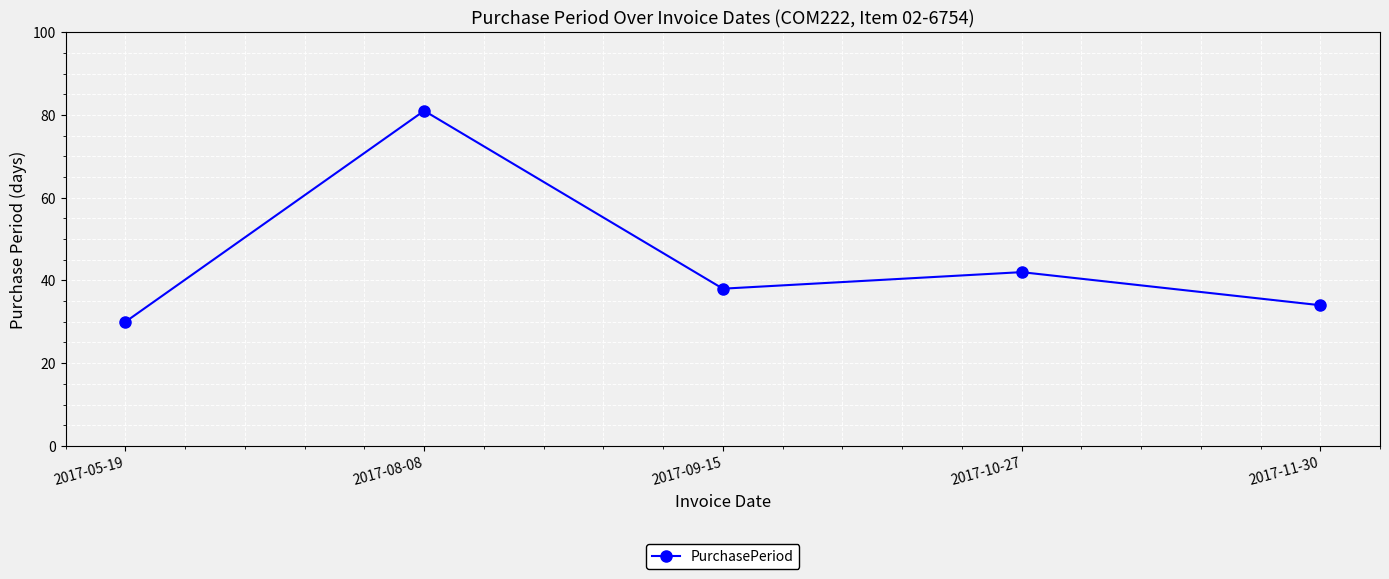

The chart shows a value of 45 at 2017-05-19. True or false?

False